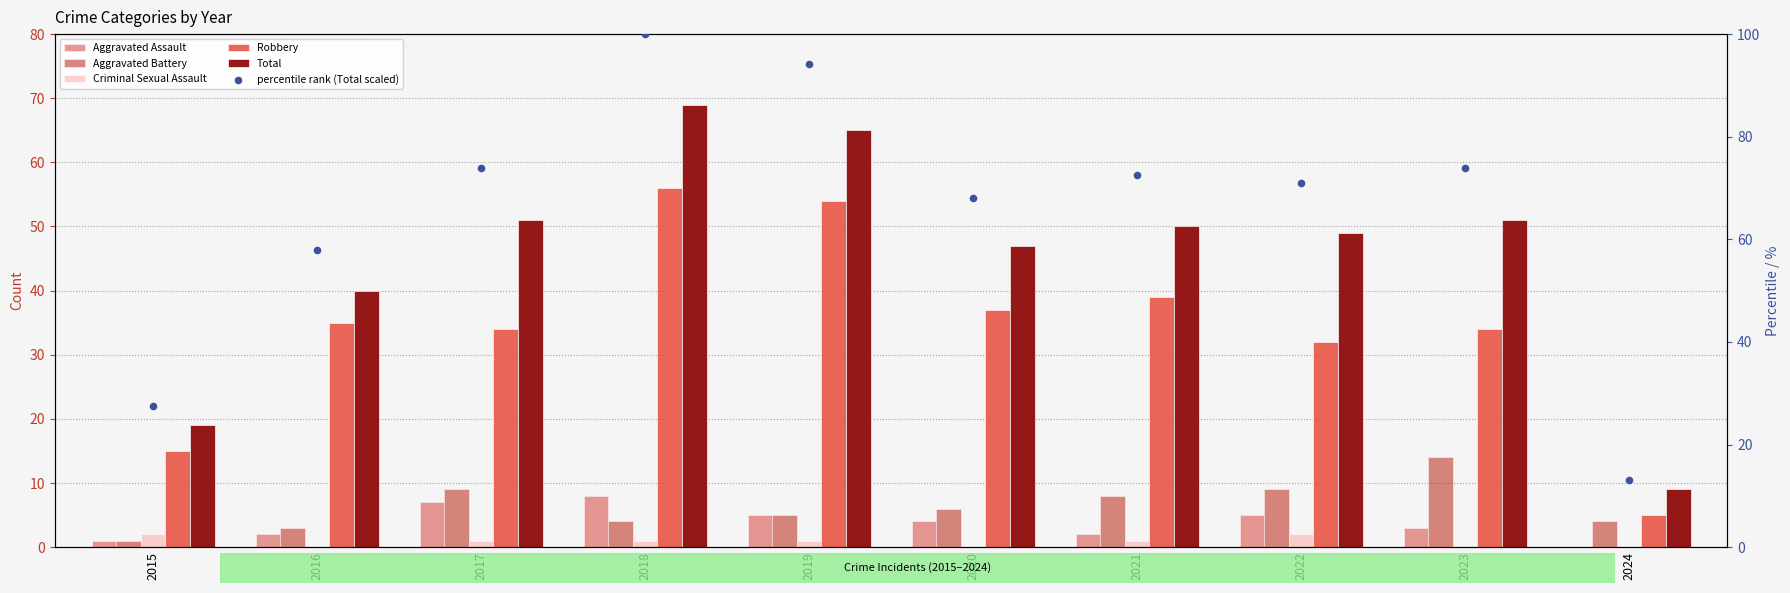

Which series contains the lowest Y value?

Aggravated Assault